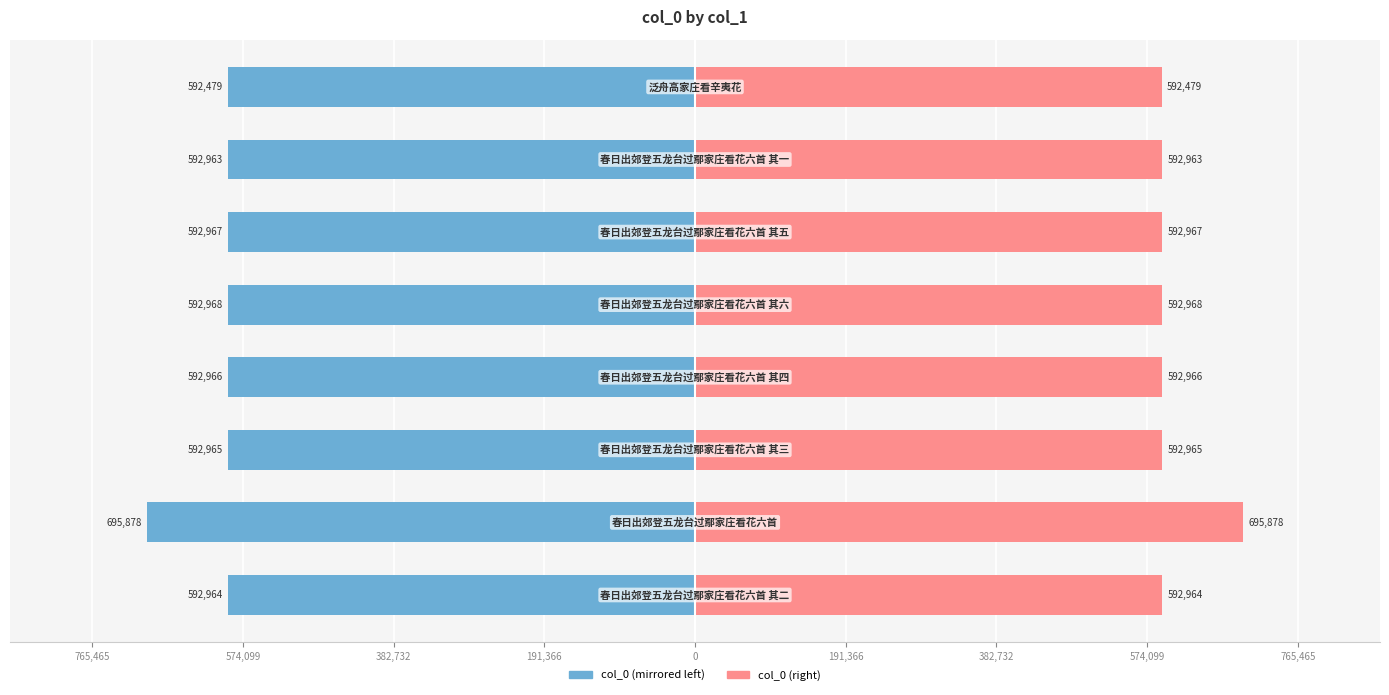

List the series in order of their overall mean, highest first.

col_0 (right), col_0 (left)